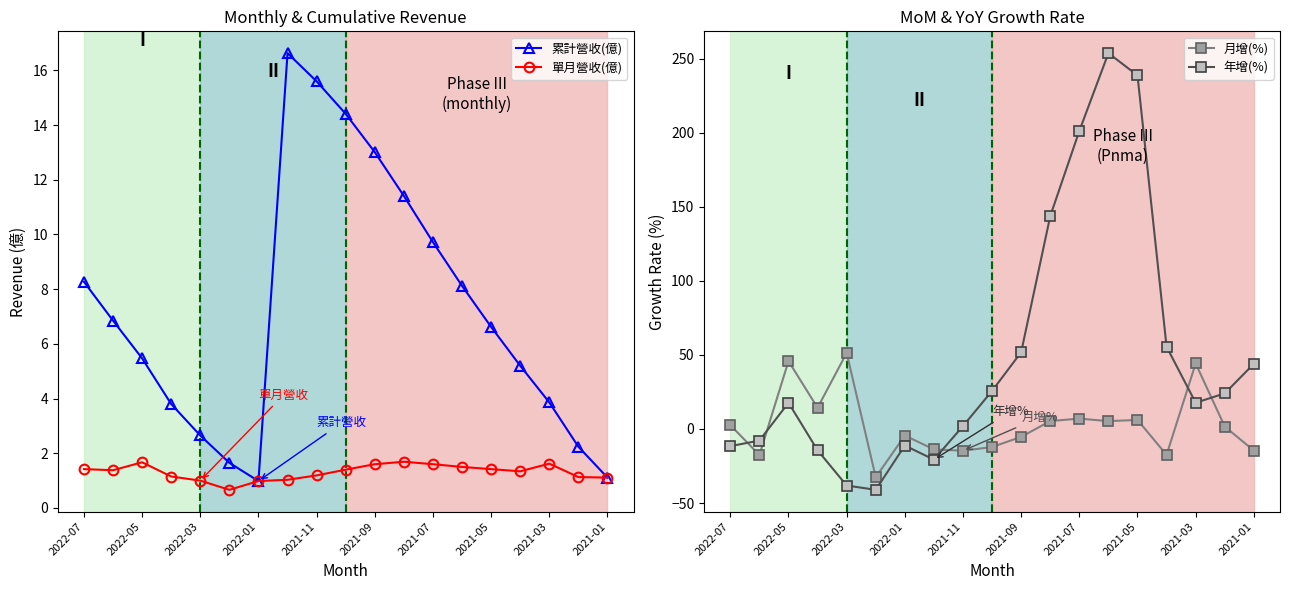

The 年增(%) series shows -11.6 at 2022-07. True or false?

True